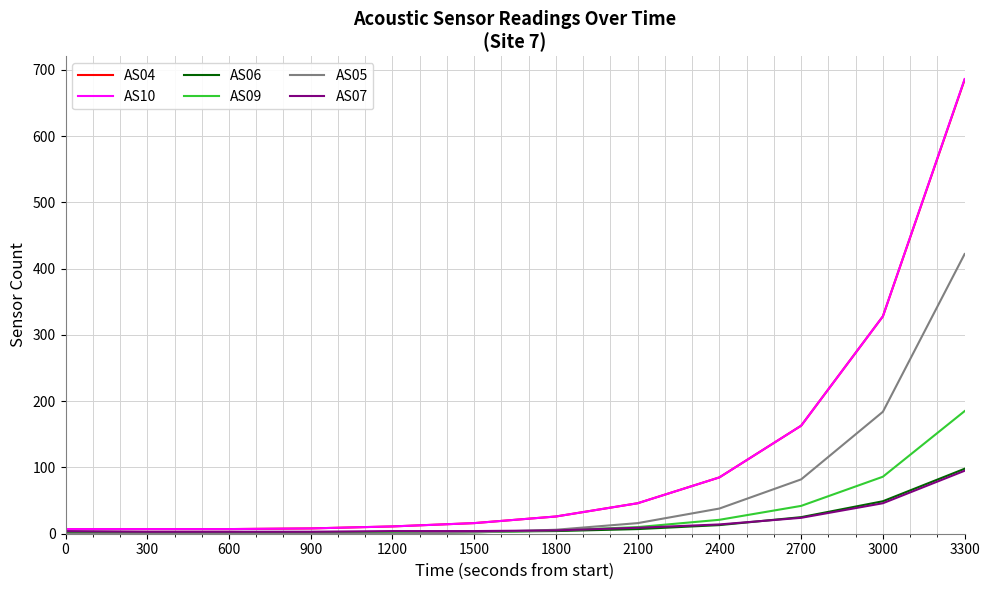

Which series has the widest spread of values?

AS10